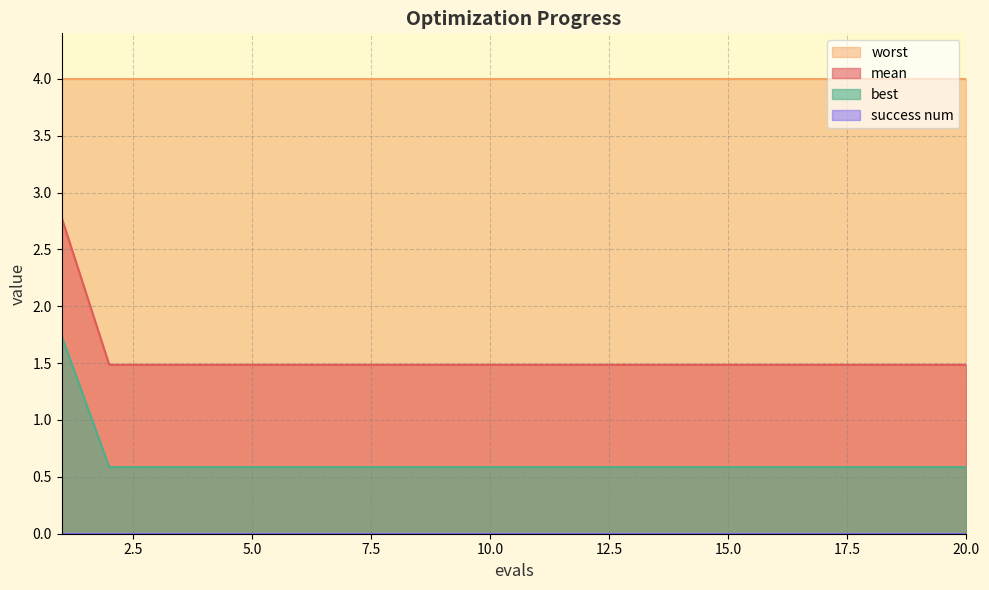

How many data points does each series have?

20